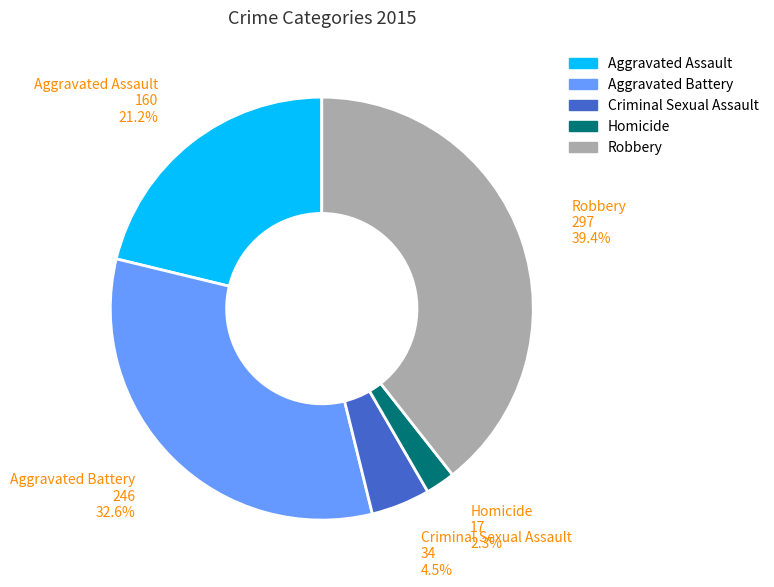

Which has a higher value, Robbery or Criminal Sexual Assault?

Robbery